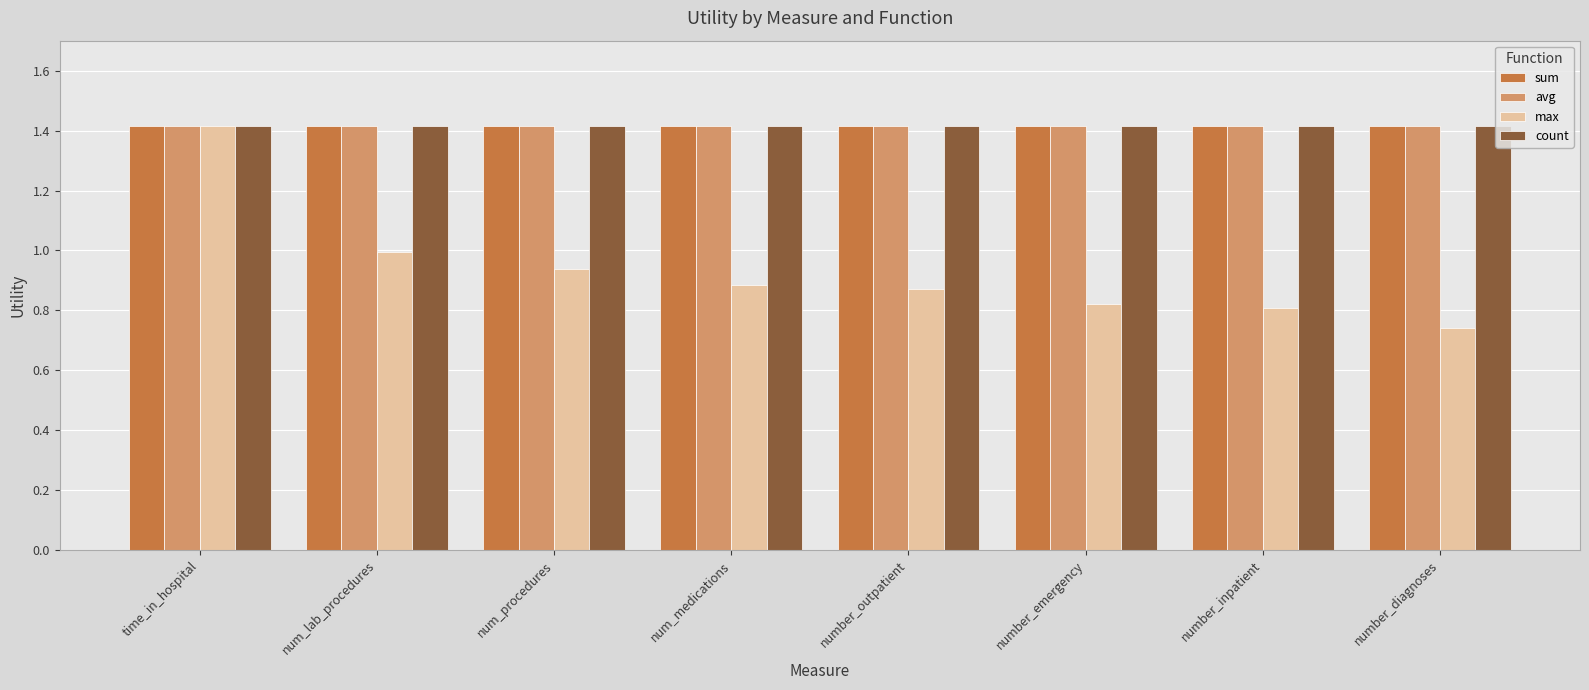

Which series has the widest spread of values?

max